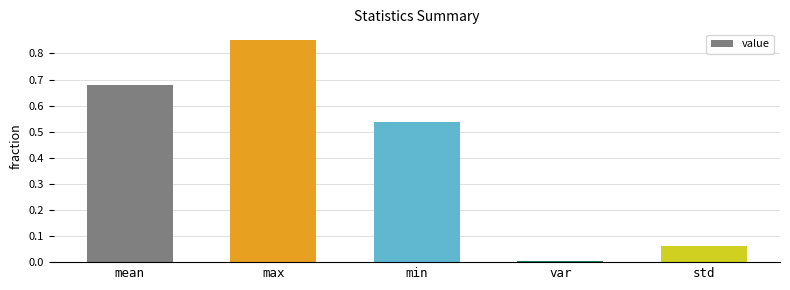

How many bars are there in total?

5